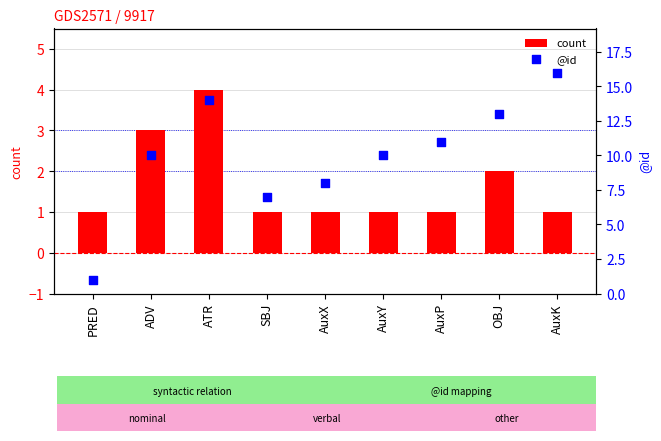

Which series contains the lowest Y value?

count